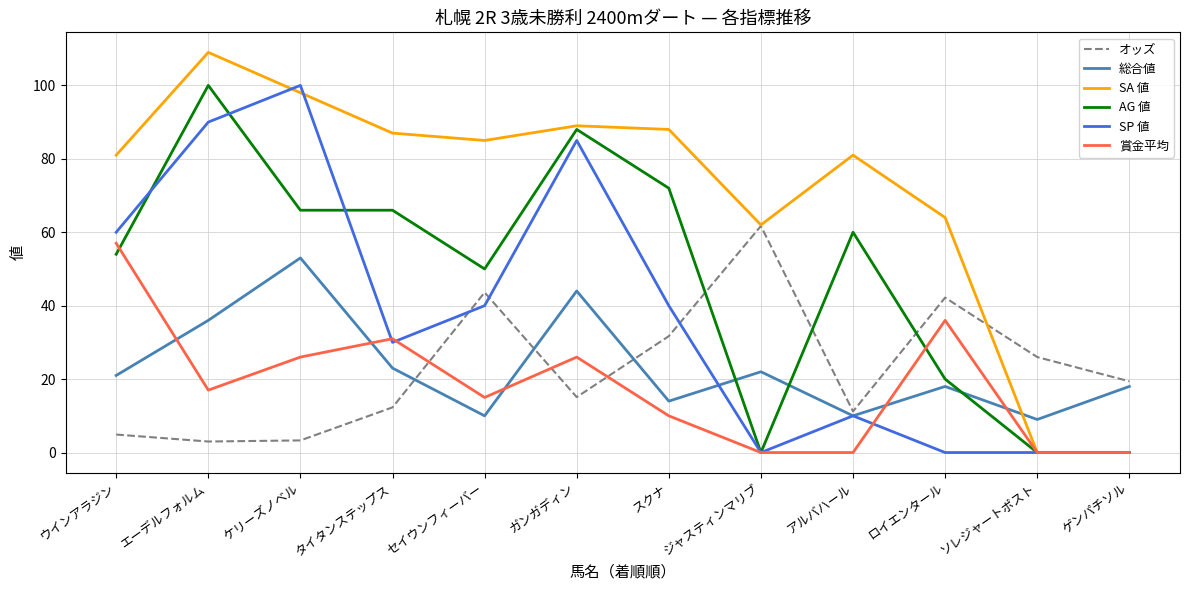

Which series has the largest total across all categories?

SA 値